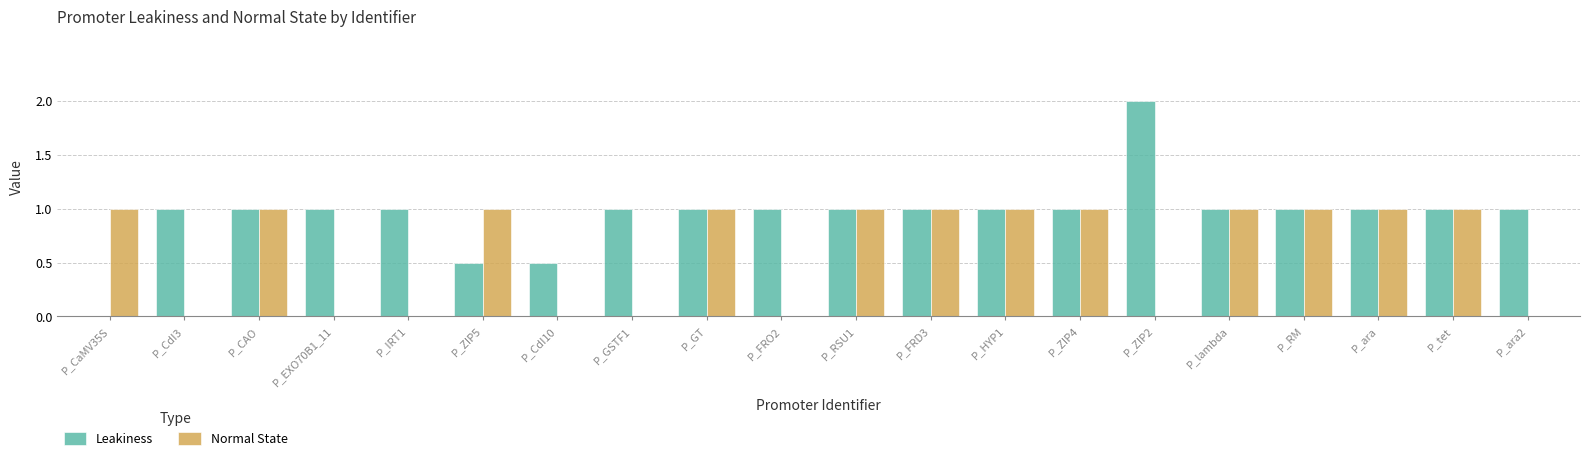

Is it true that Leakiness equals 0.5 at P_CdI10?

True